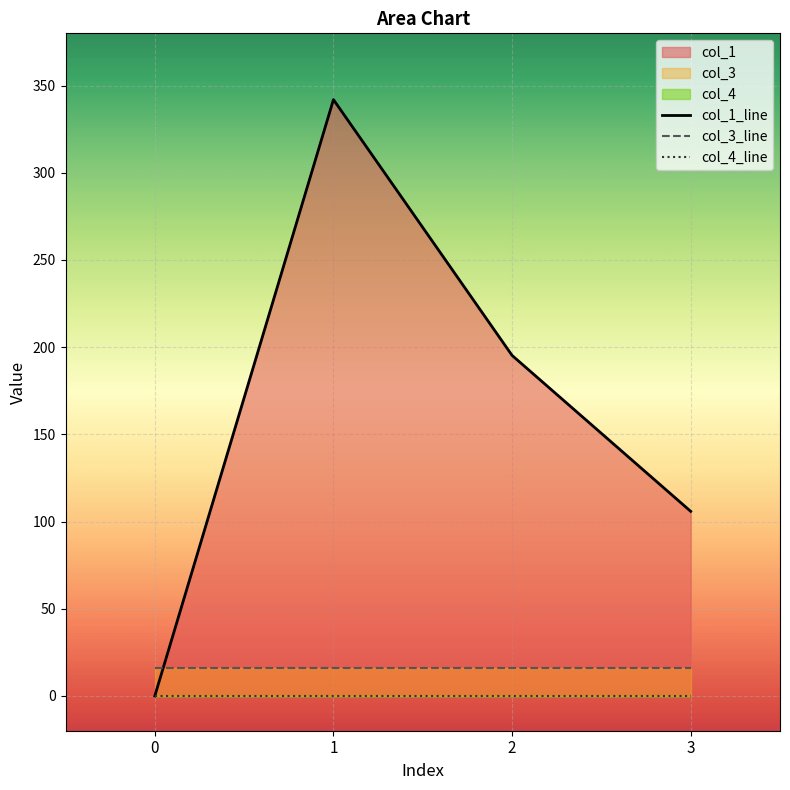

What is the total value across all series at 3?

121.8